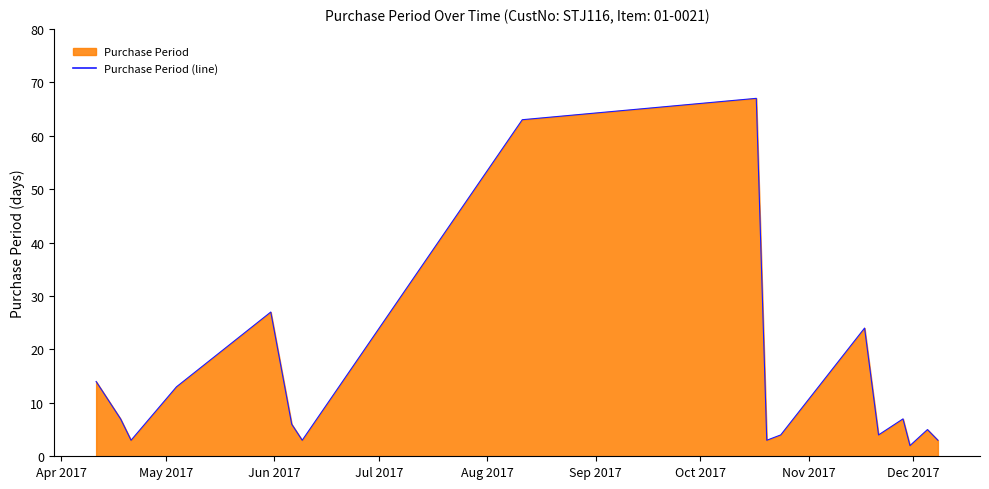

How many interior local peaks (higher than both neighbors) does the data have?

5